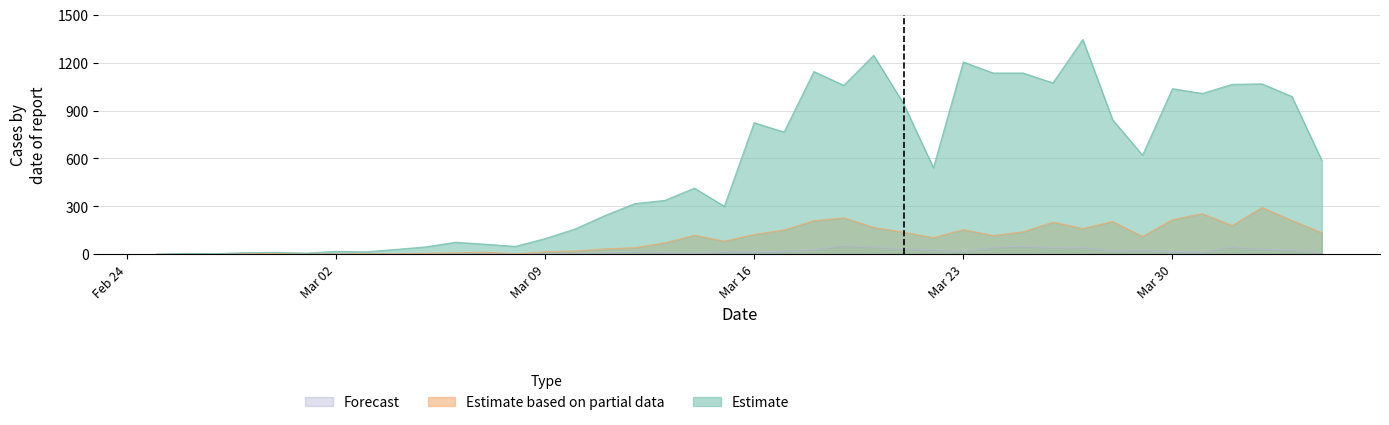

Which series has the widest spread of values?

Estimate